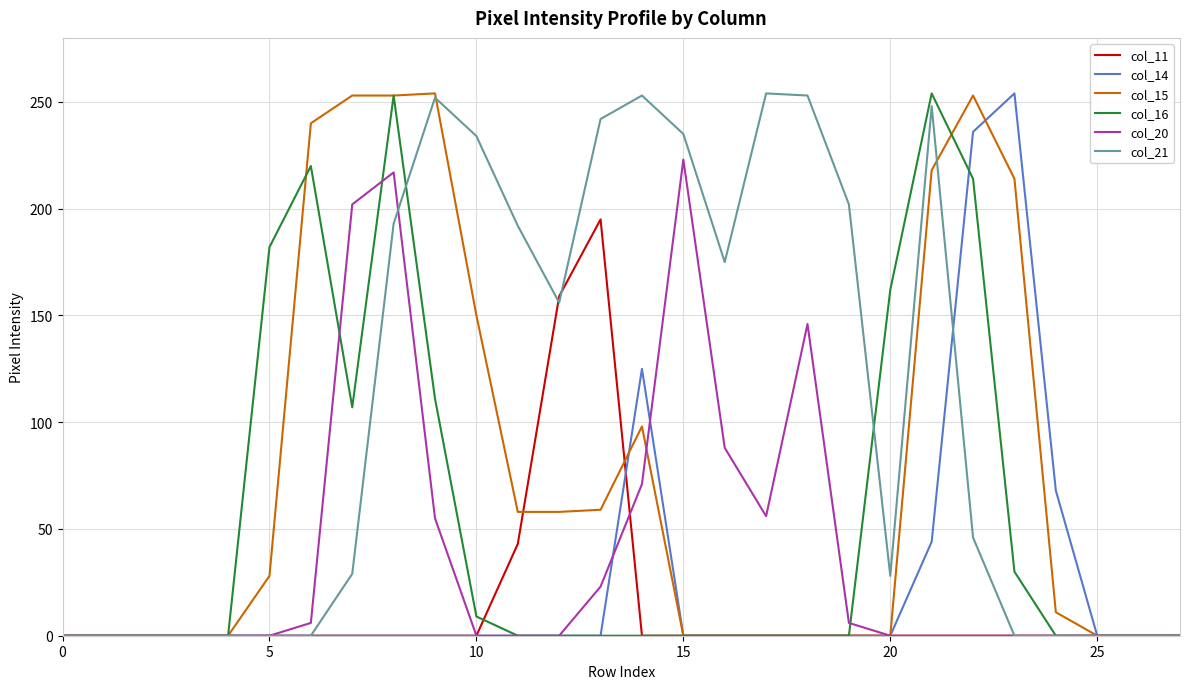

Is this an area chart (filled region under the line)?

No